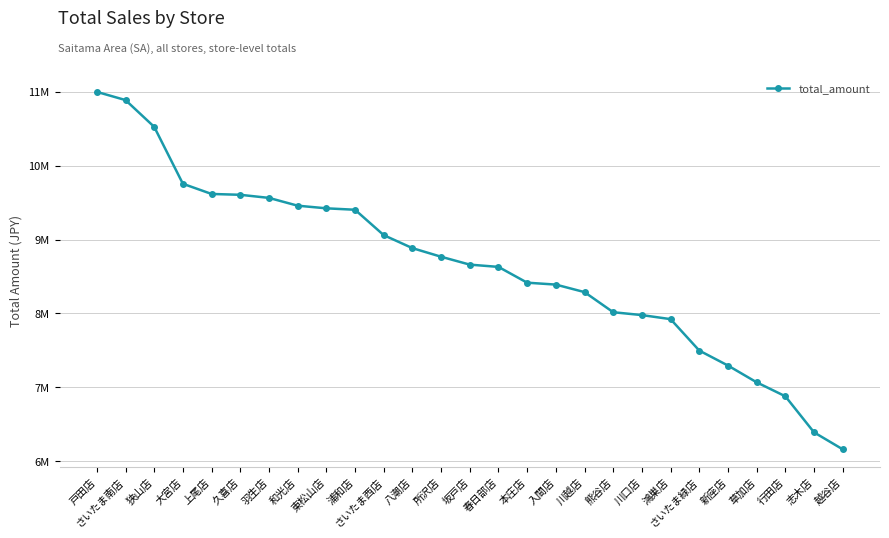

The value at 東松山店 is 14280431. True or false?

False